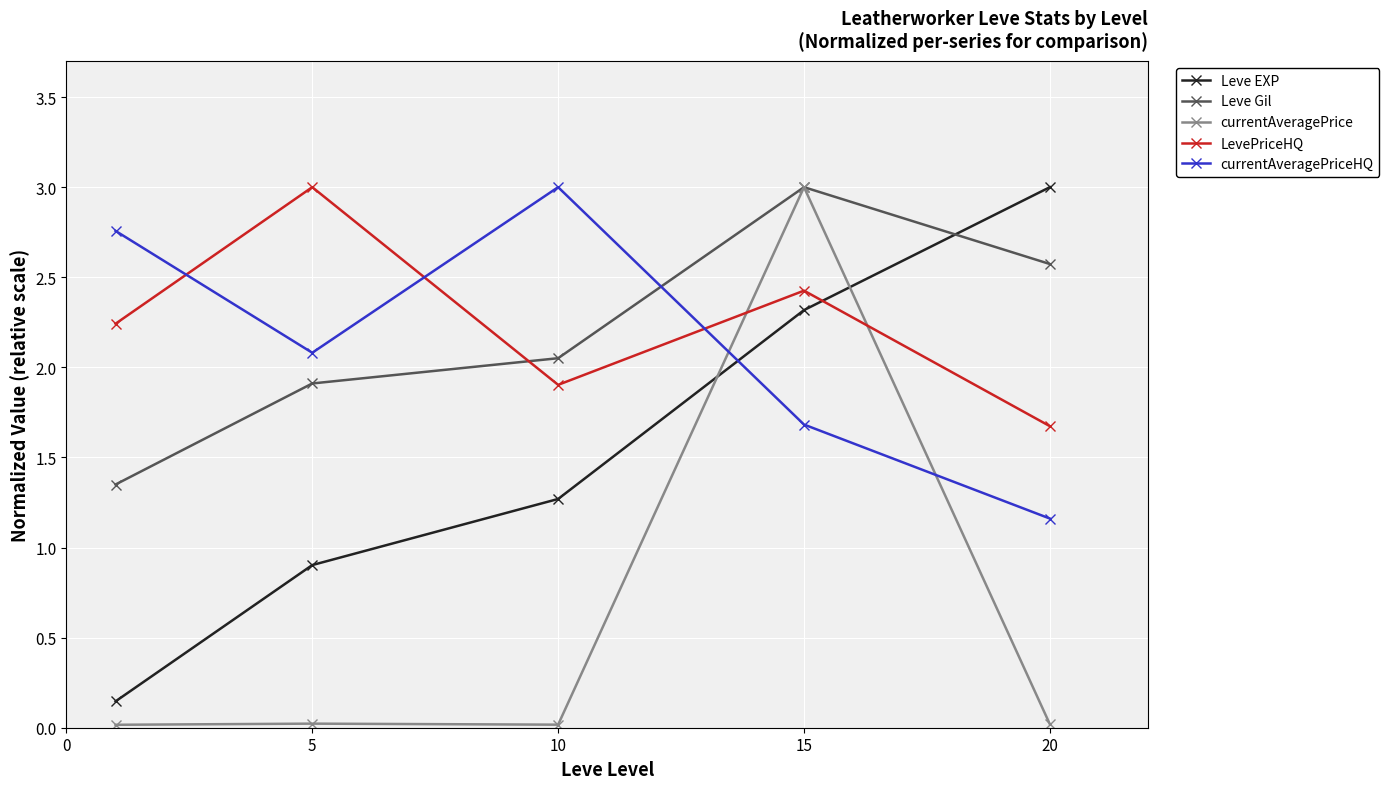

True or false: LevePriceHQ and currentAveragePriceHQ cross at least once.

True